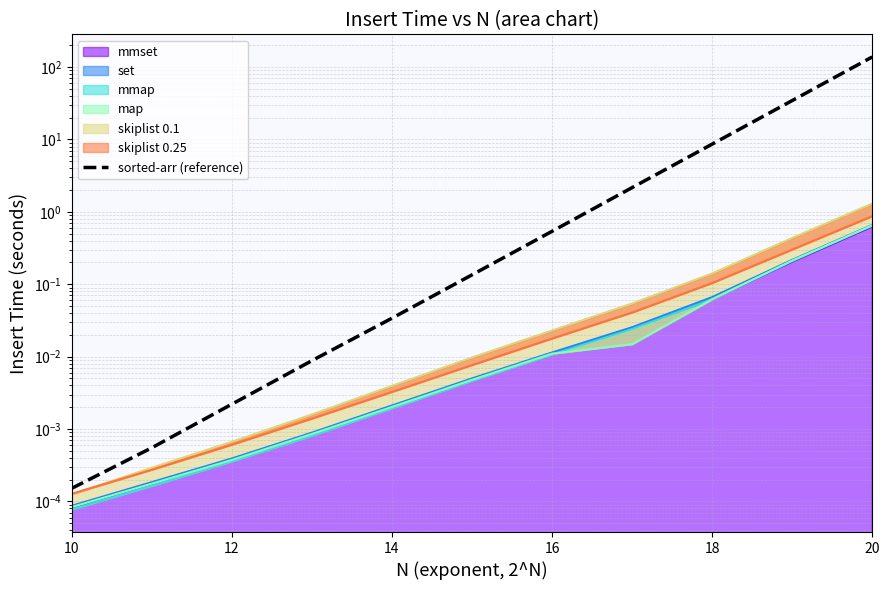

Is it true that the value at 18 is 13.7?

False